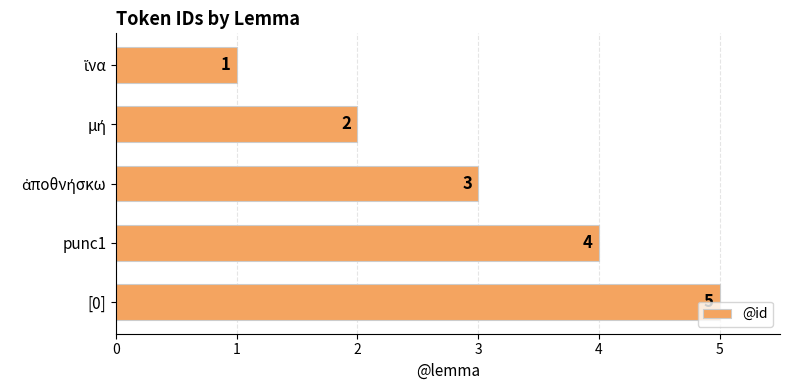

How many categories are shown in the chart?

5